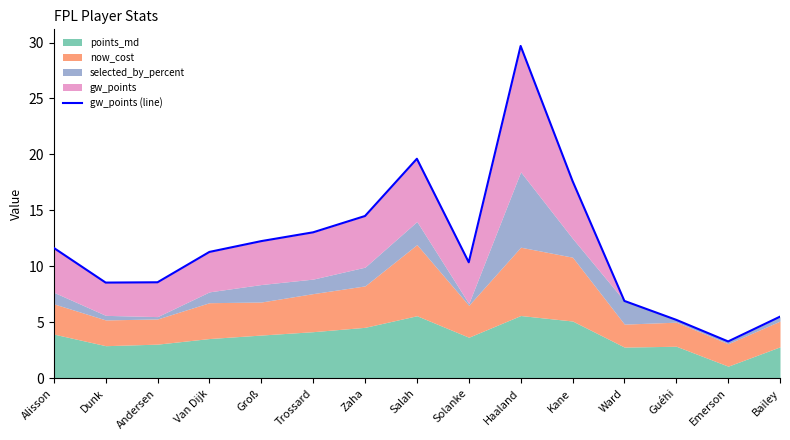

Reading right to left, list all the values displayed in this chart.

5.5	3.3	5.2	6.9	17.6	29.7	10.4	19.6	14.5	13.1	12.3	11.3	8.6	8.6	11.7